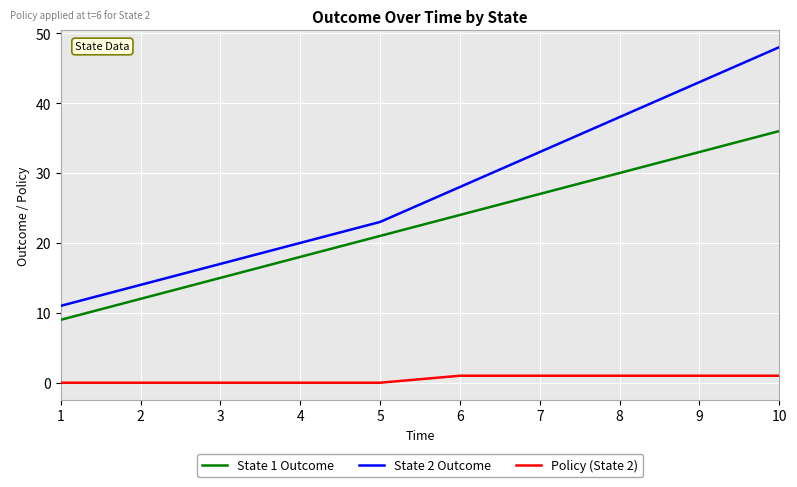

Is this an area chart (filled region under the line)?

No